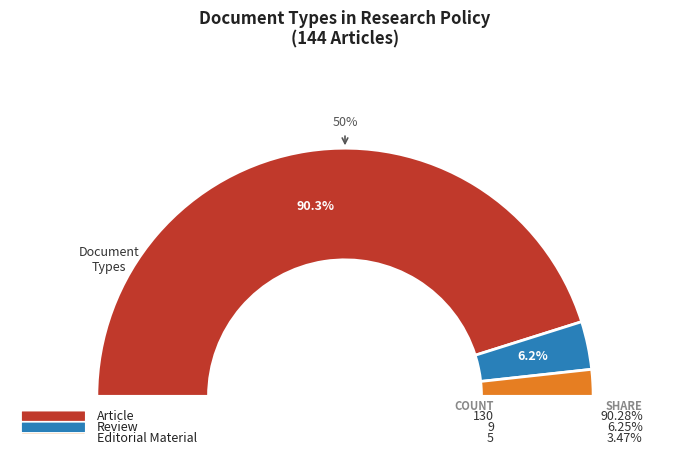

How many segments does this pie chart have?

3